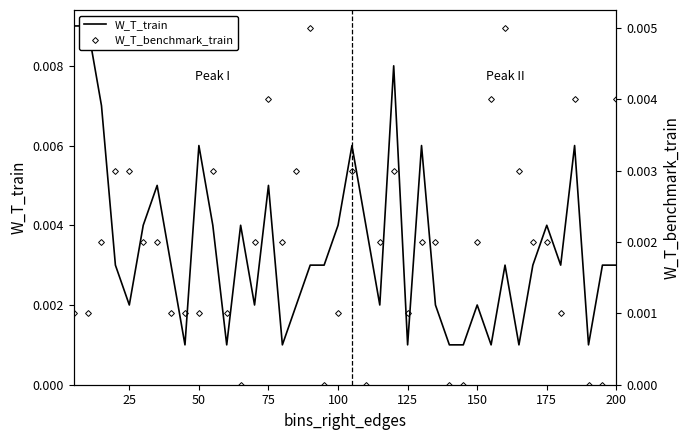

How many categories are shown in the chart?

40